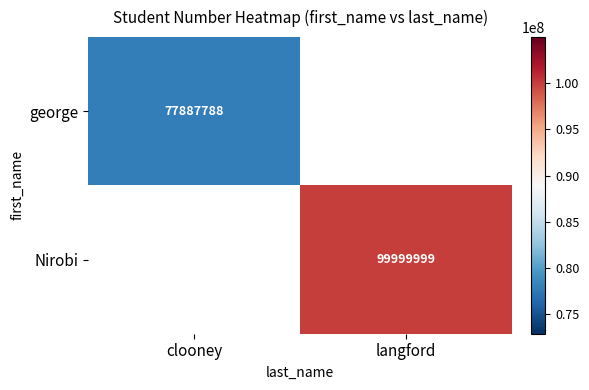

Which label corresponds to the largest value in the chart?

langford